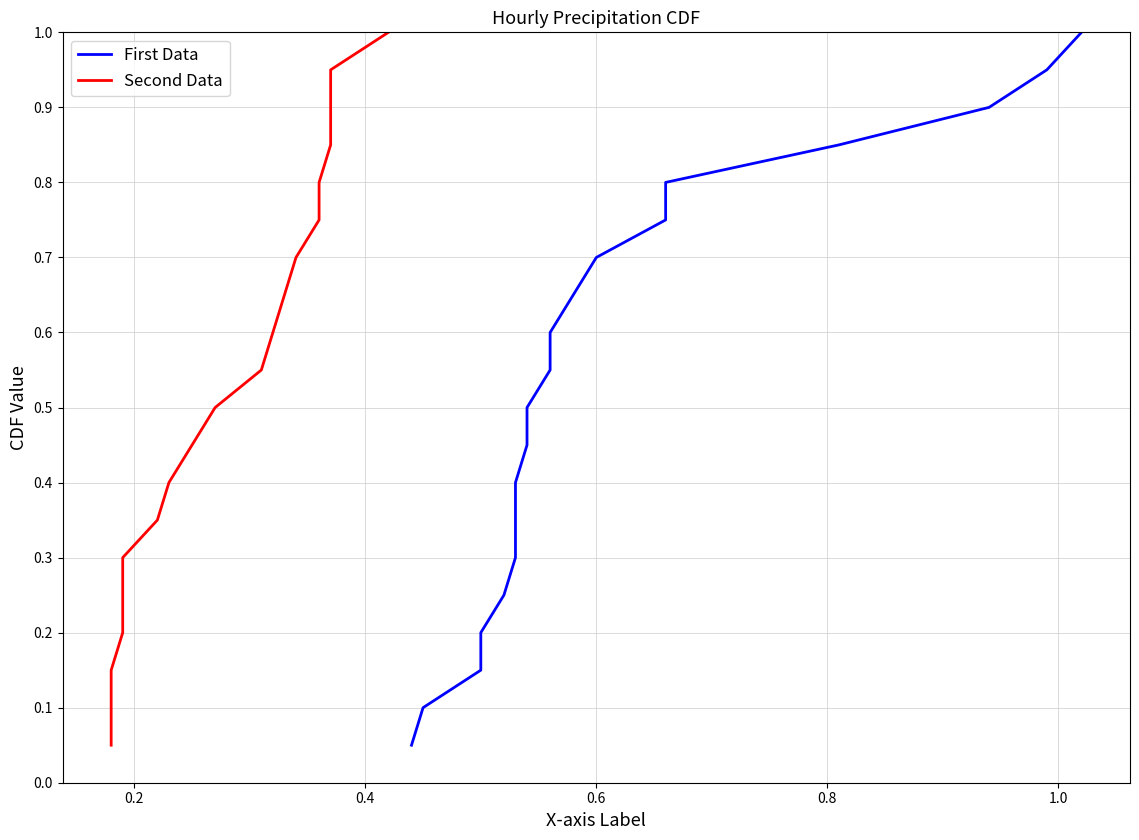

Rank the series by their maximum value, from highest to lowest.

First Data, Second Data